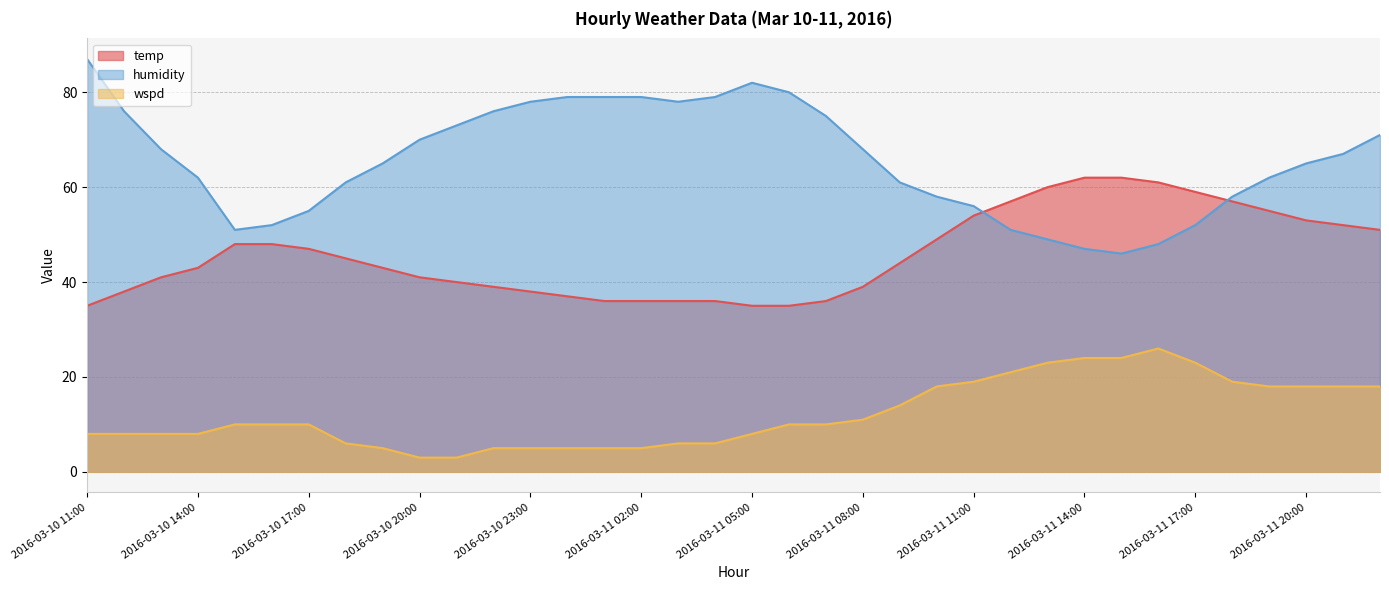

Rank the series at 2016-03-11 13:00 from highest to lowest value.

temp, humidity, wspd